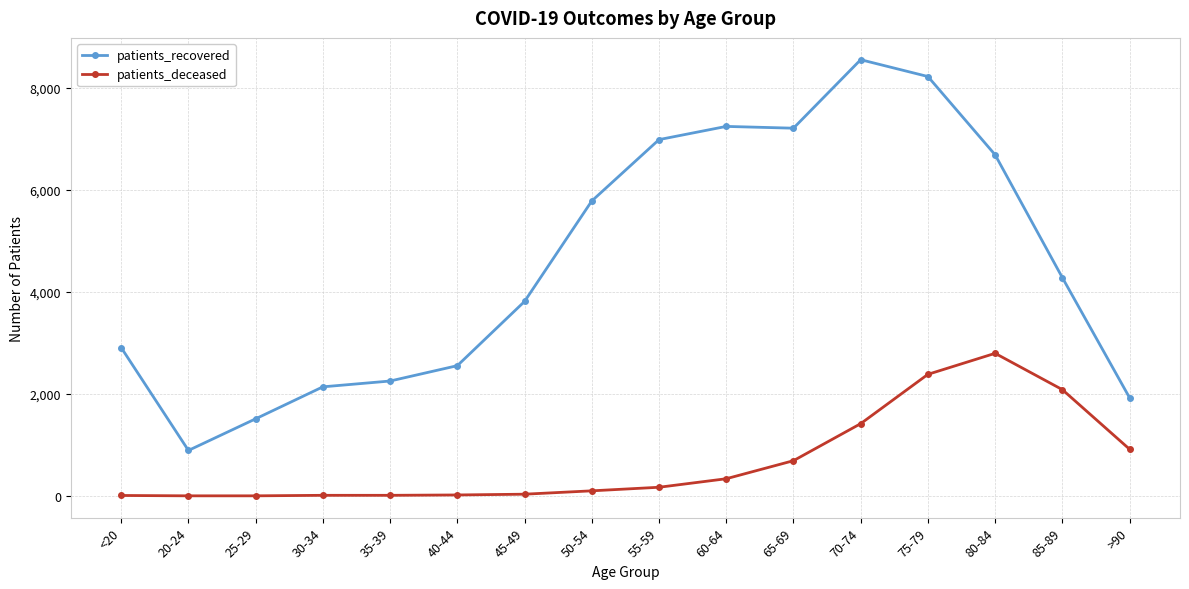

The value of patients_recovered at <20 is 2909. True or false?

True